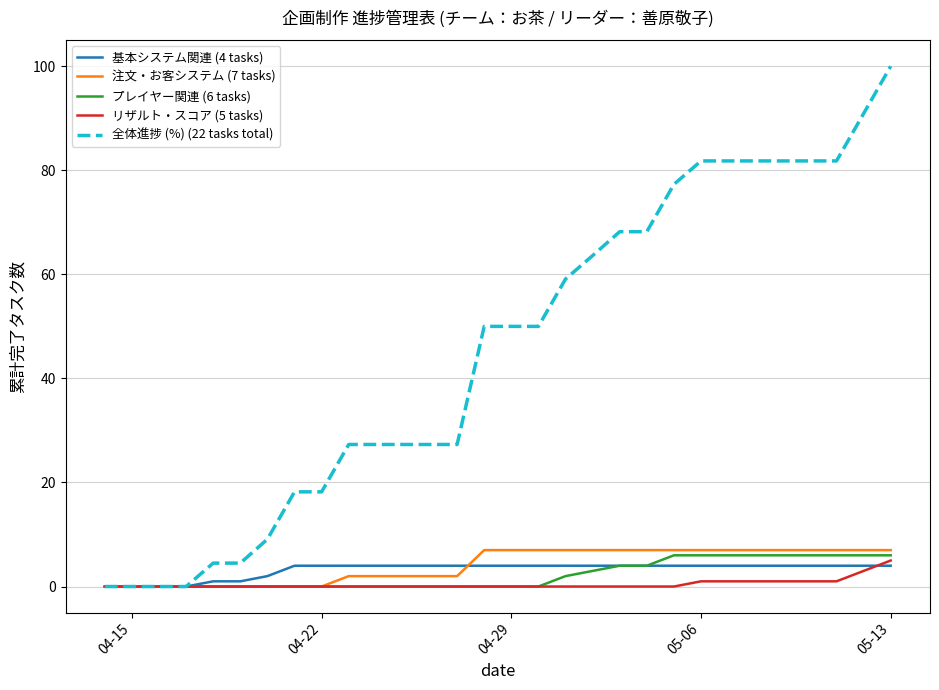

Which series has the widest spread of values?

全体進捗 (%) (22 tasks total)